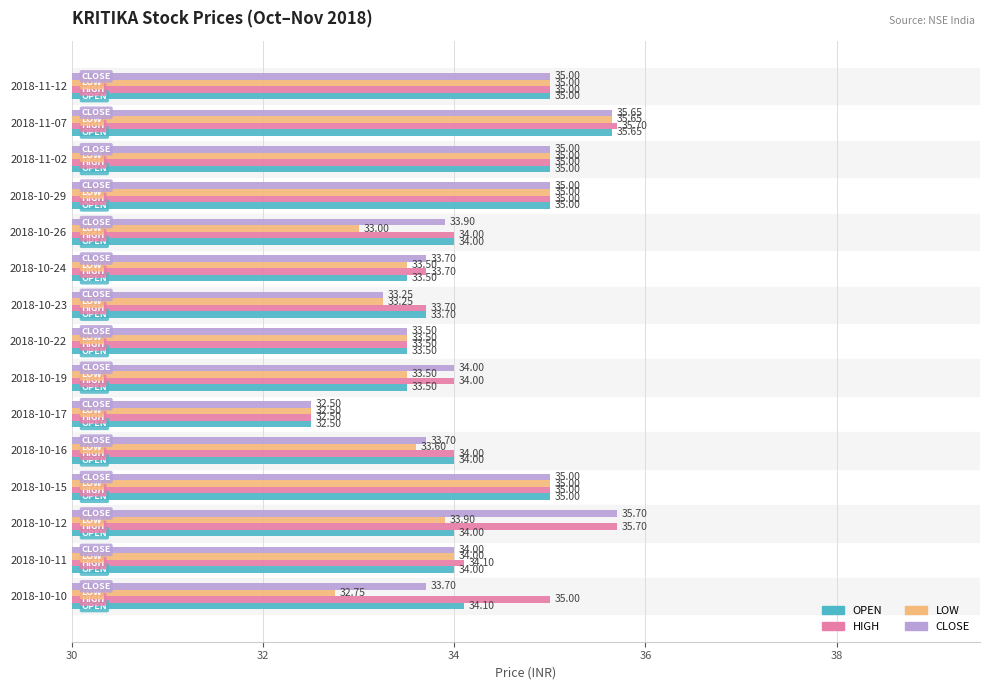

What is the difference between the maximum and minimum values in the HIGH series?

3.2